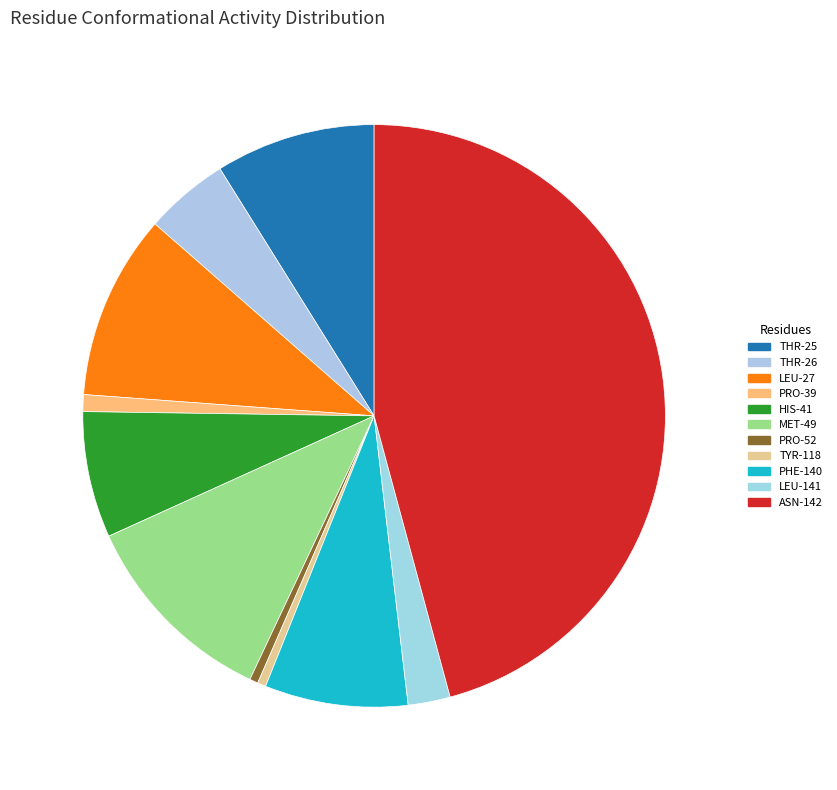

How many segments does this pie chart have?

11